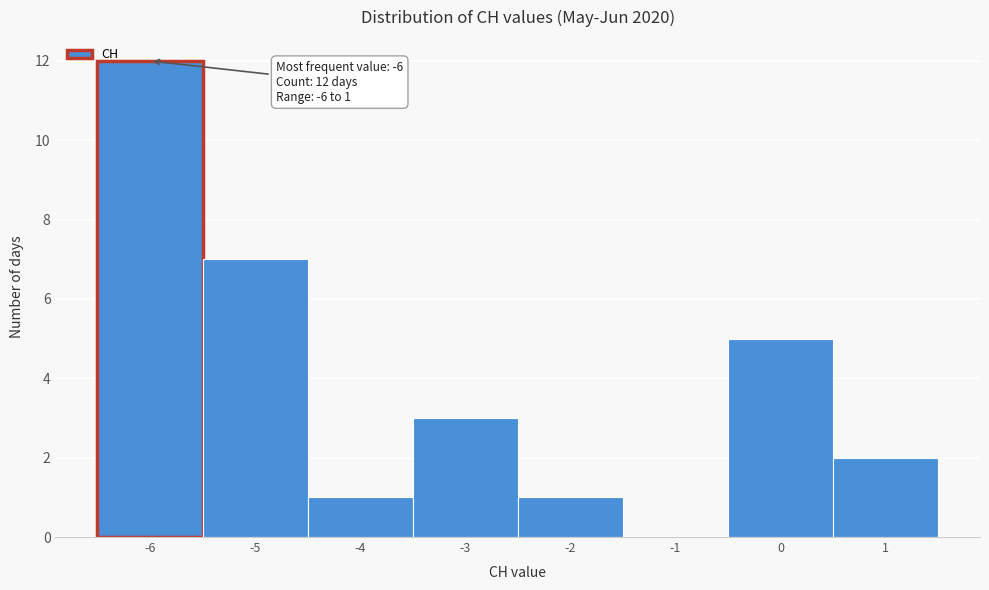

Which range on the x-axis has the tallest bar?

-6.5 to -5.5